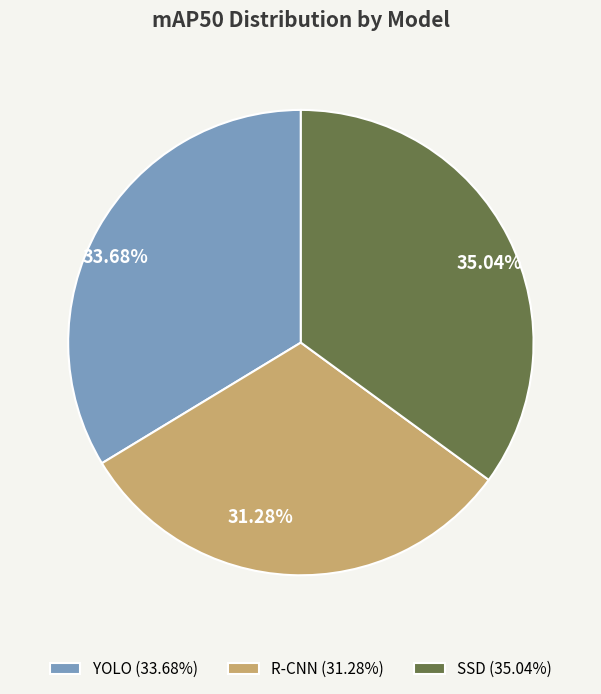

What is the smallest slice in the pie chart?

R-CNN